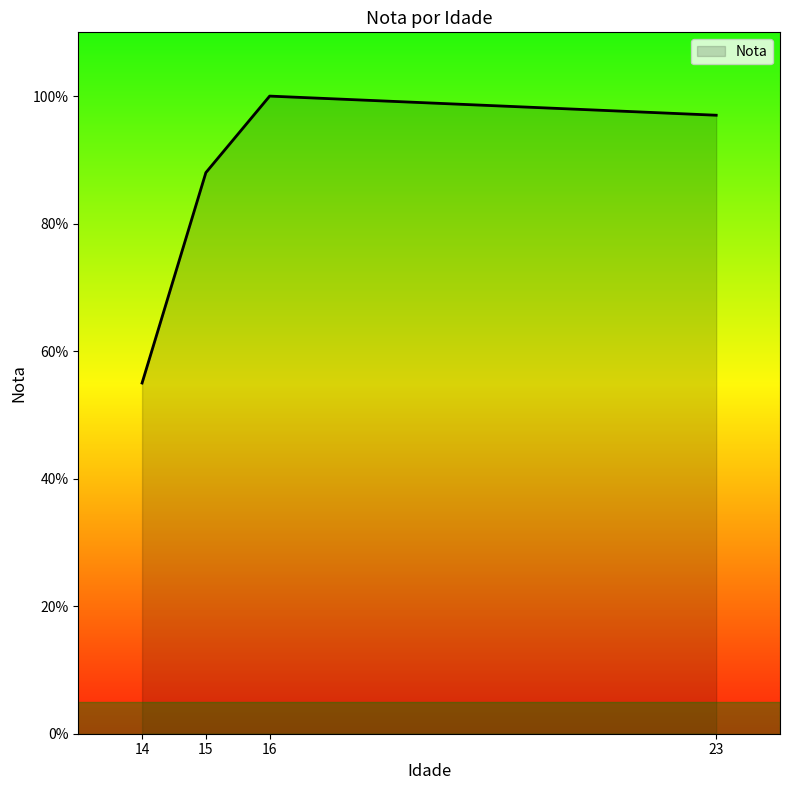

List the labels in order of value, smallest first.

14, 15, 23, 16